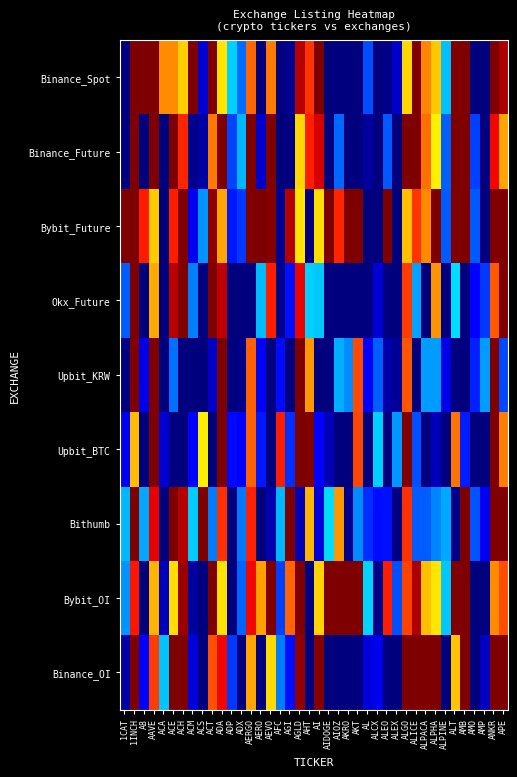

At ACA, list the series in order from largest to smallest.

Binance_Spot, Binance_OI, Upbit_BTC, Bybit_OI, Binance_Future, Bybit_Future, Okx_Future, Upbit_KRW, Bithumb